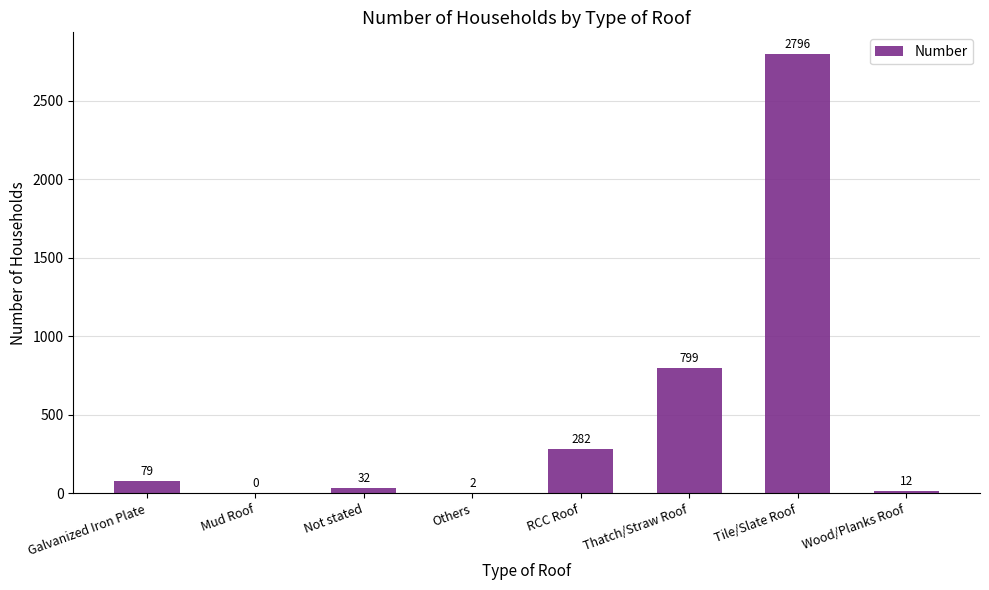

Reading left to right, extract all data points from this chart.

79	0	32	2	282	799	2796	12